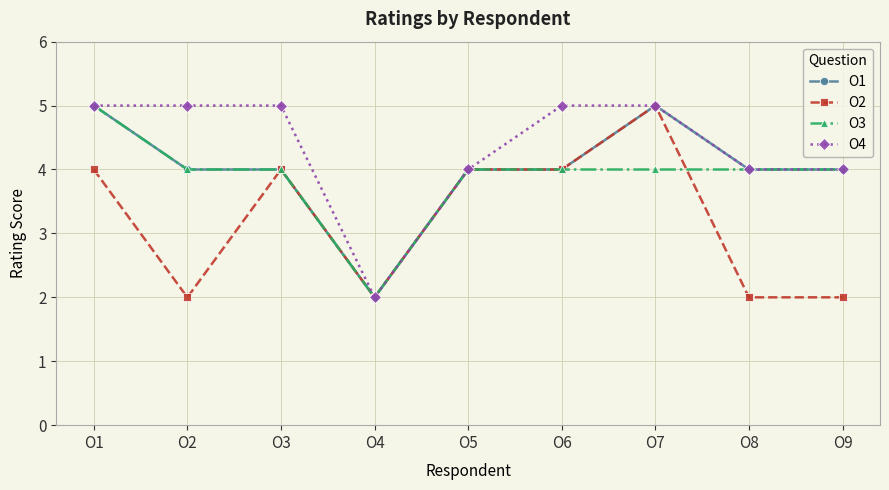

Is it true that O1 equals 6 at O2?

False